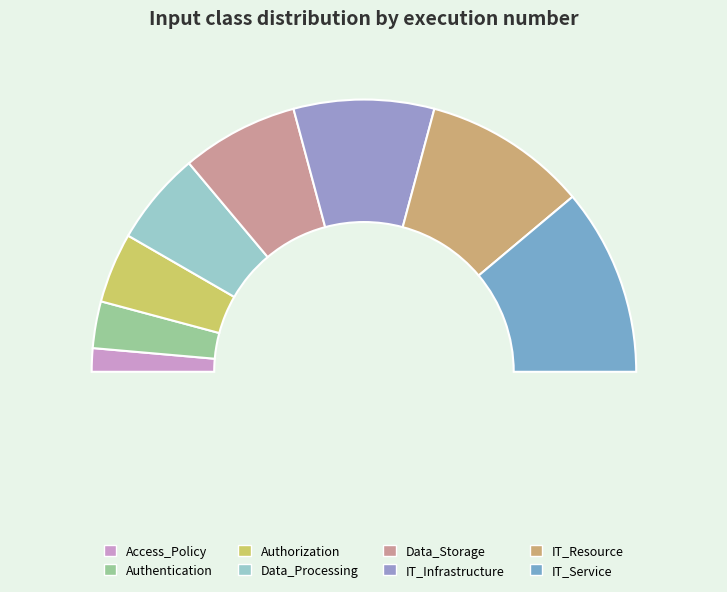

How many slices are in this pie chart?

8